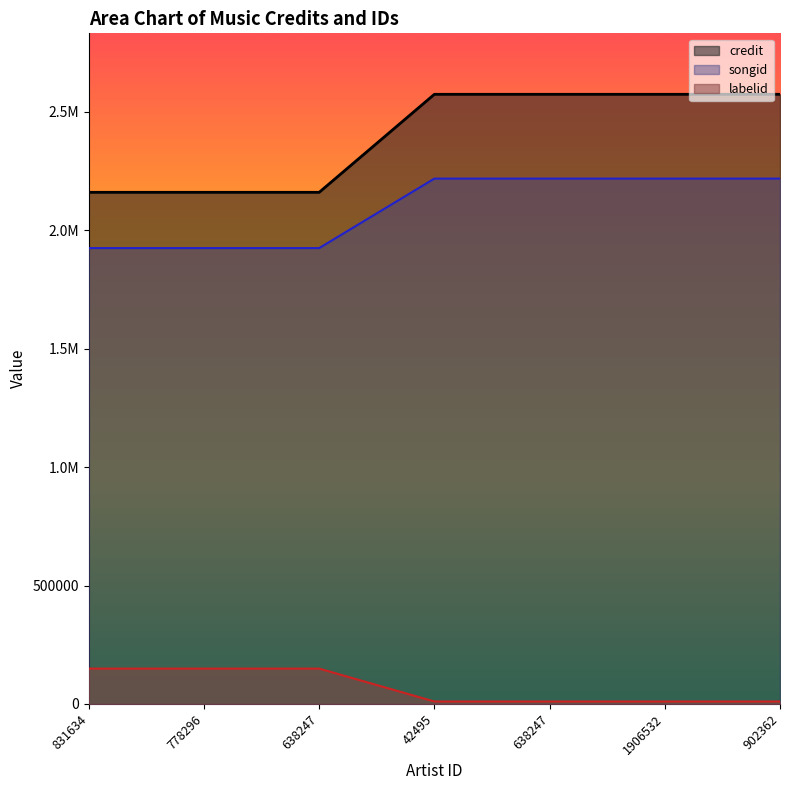

List the series in order of their peak value, highest first.

credit, songid, labelid